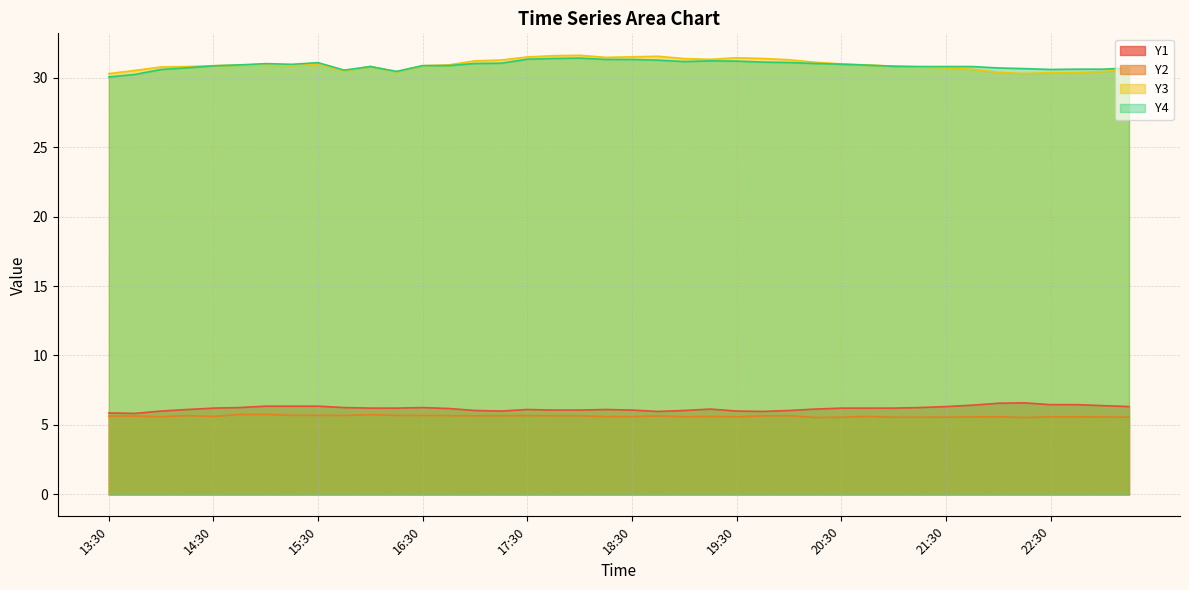

Which series has the widest spread of values?

Y4